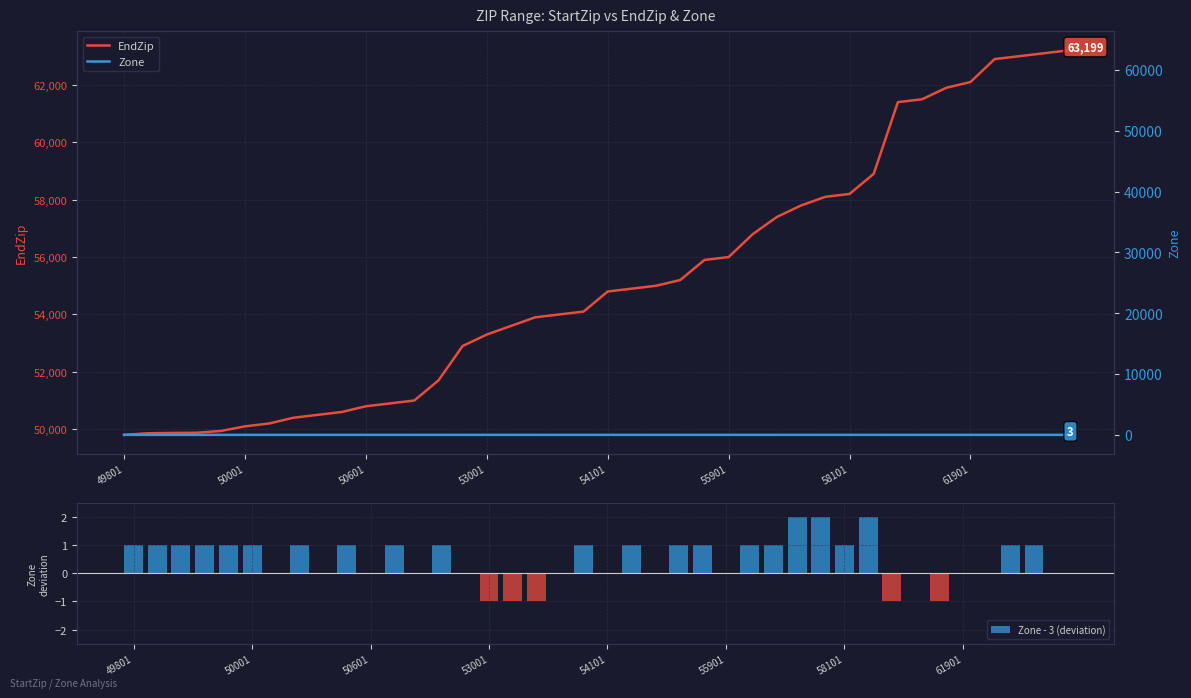

The value of Zone - 3 (deviation) at 54101 is 0. True or false?

True